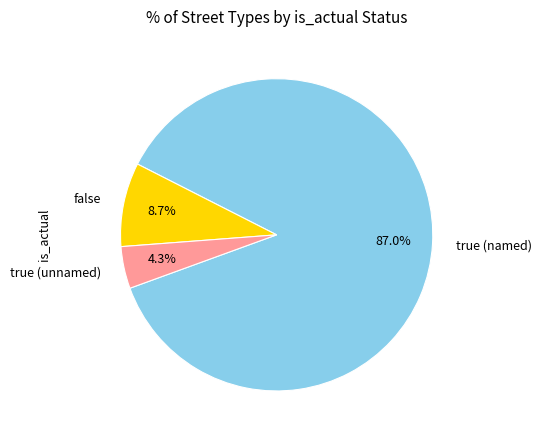

Count the number of slices in the pie.

3